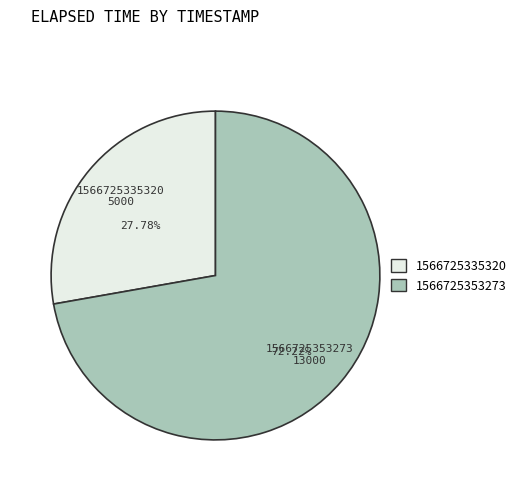

Between 1566725335320 and 1566725353273, which is larger?

1566725353273